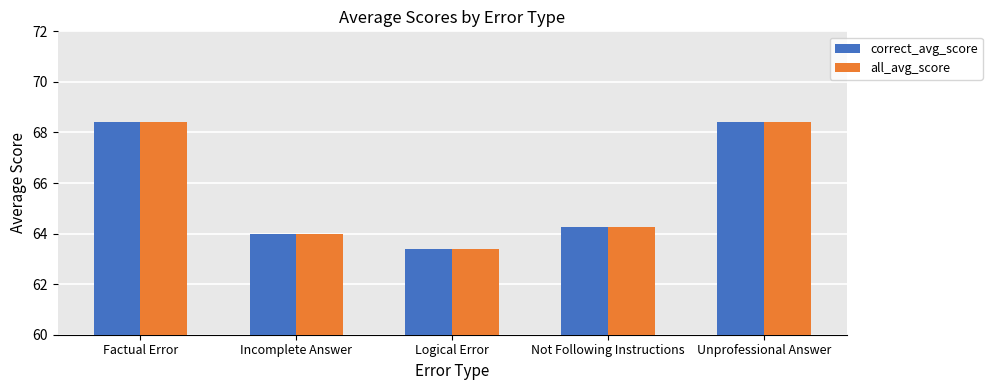

What is the total value across all series at Incomplete Answer?

128.0